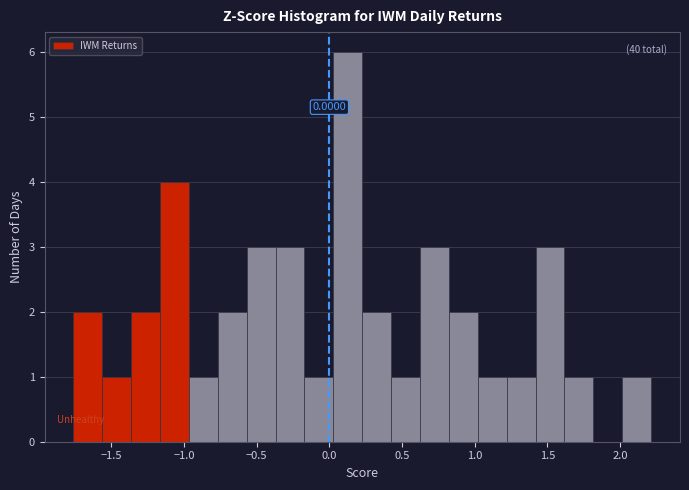

Read against the x-axis, roughly where is the centre of the tallest bar?

0.15